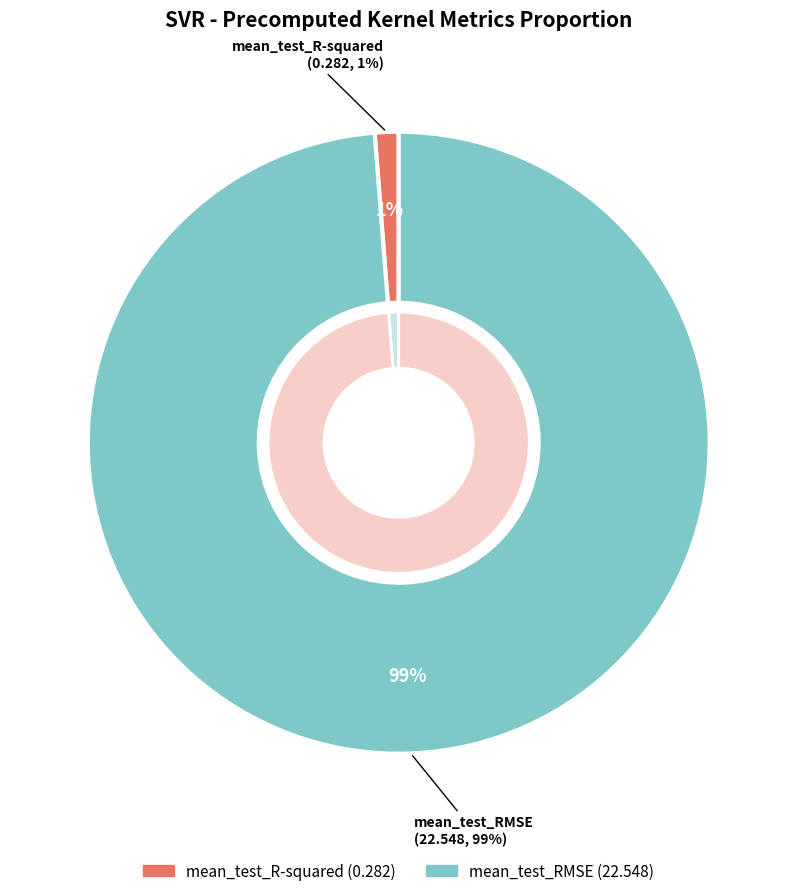

What percentage is the mean_test_RMSE slice, to the nearest percent?

99%